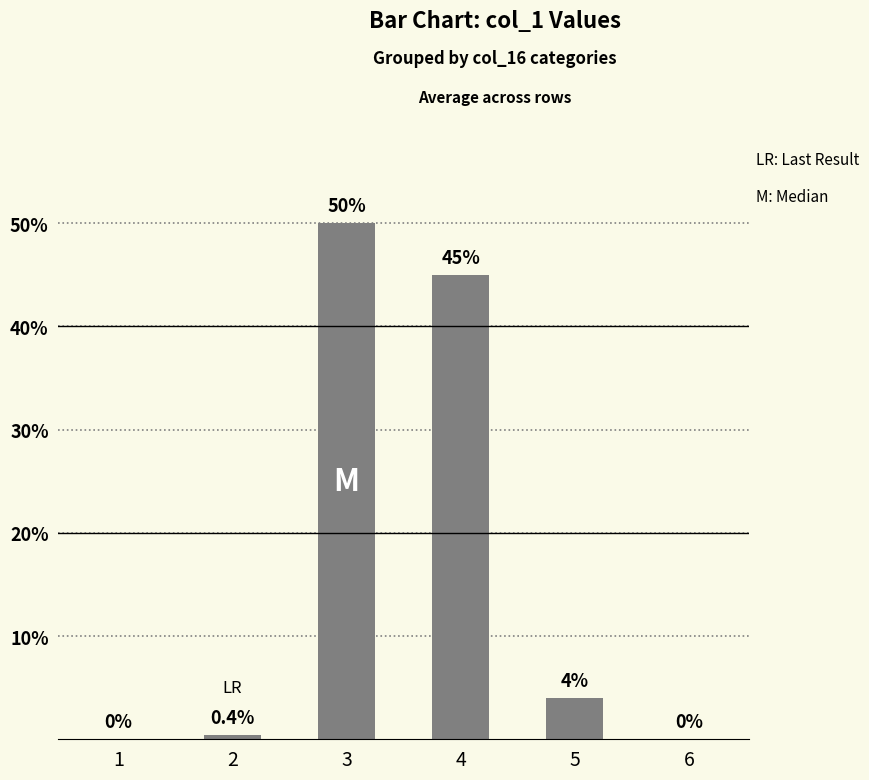

What is the average value?

16.6